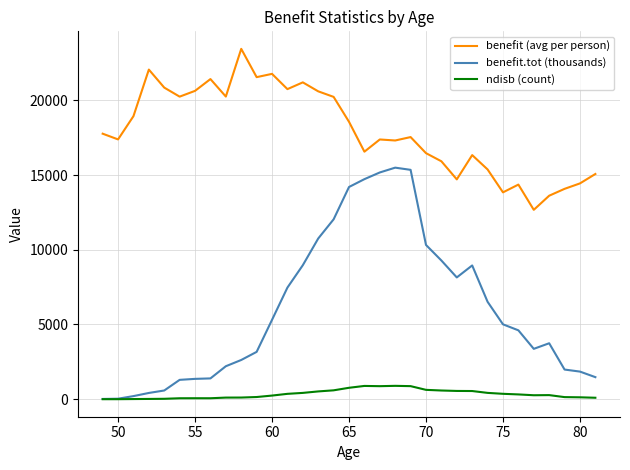

Rank the series by their average value, from highest to lowest.

benefit (avg per person), benefit.tot (thousands), ndisb (count)